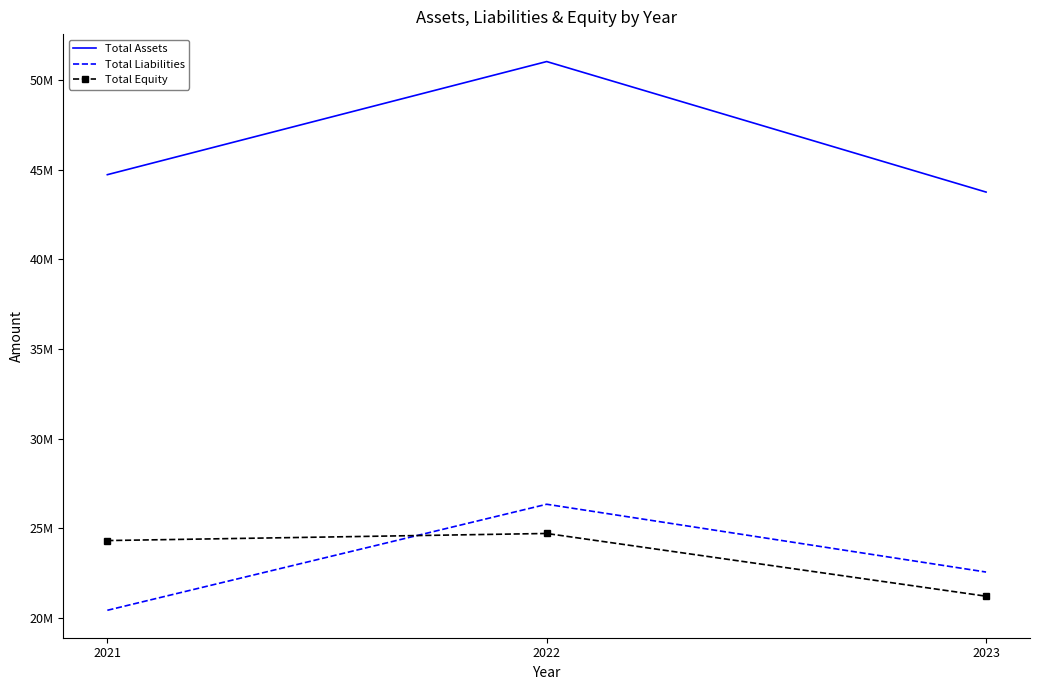

Reading left to right, transcribe all the data shown in this chart.

Total Assets: 2021=44734055	2022=51048101	2023=43763247
Total Liabilities: 2021=20421421	2022=26339337	2023=22555640
Total Equity: 2021=24312634	2022=24708764	2023=21207607